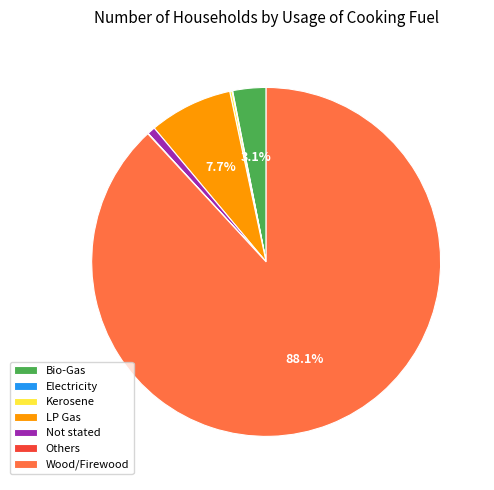

What portion of the pie excludes Bio-Gas?

96.9%